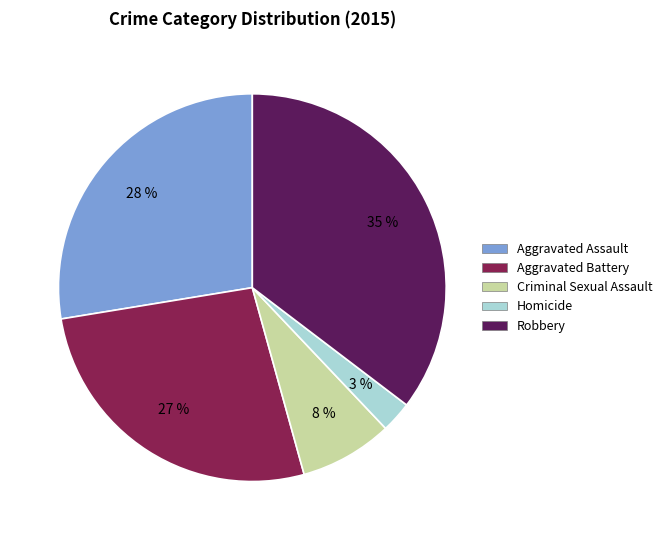

To the nearest percent, what portion does Robbery represent?

35%